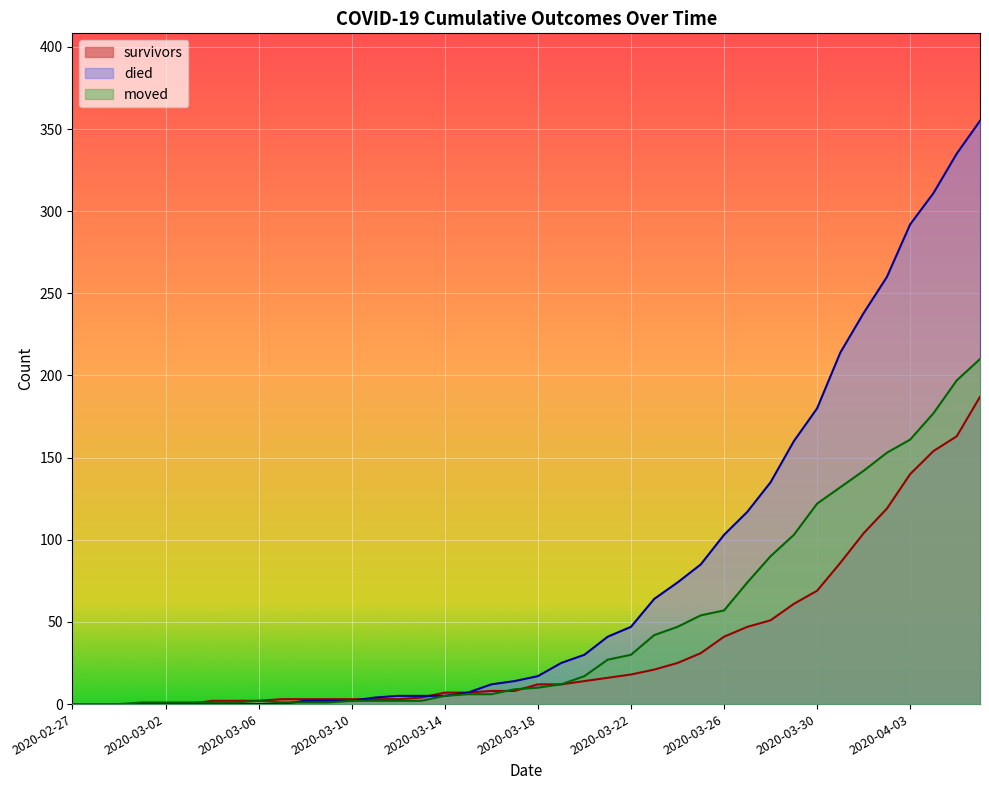

How many lines are shown in the chart?

3